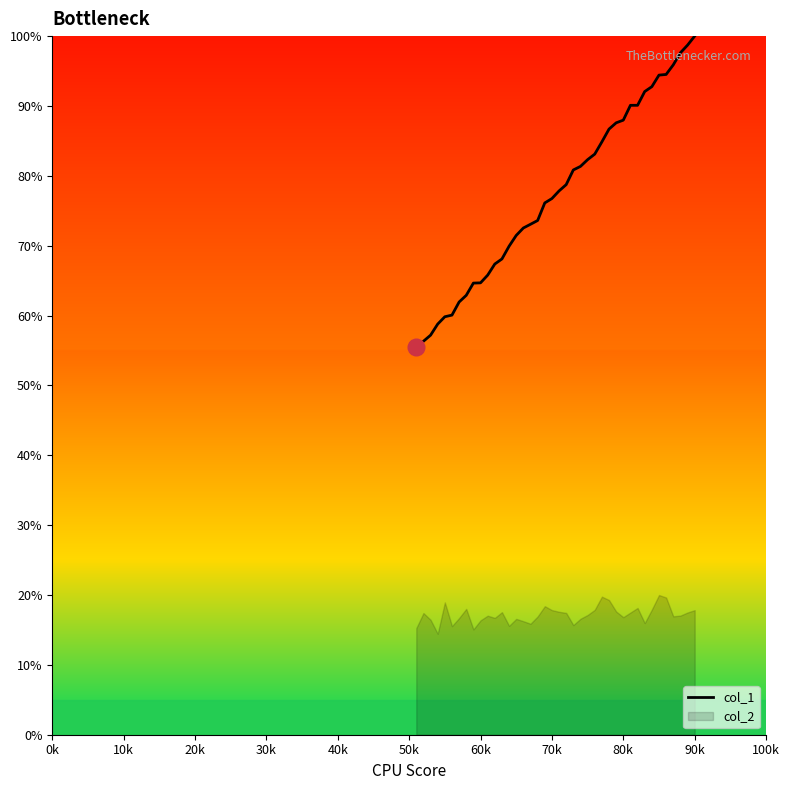

Is it true that col_1 equals 125.8 at 70k?

False